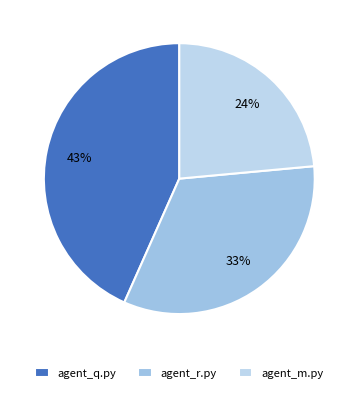

How many segments does this pie chart have?

3